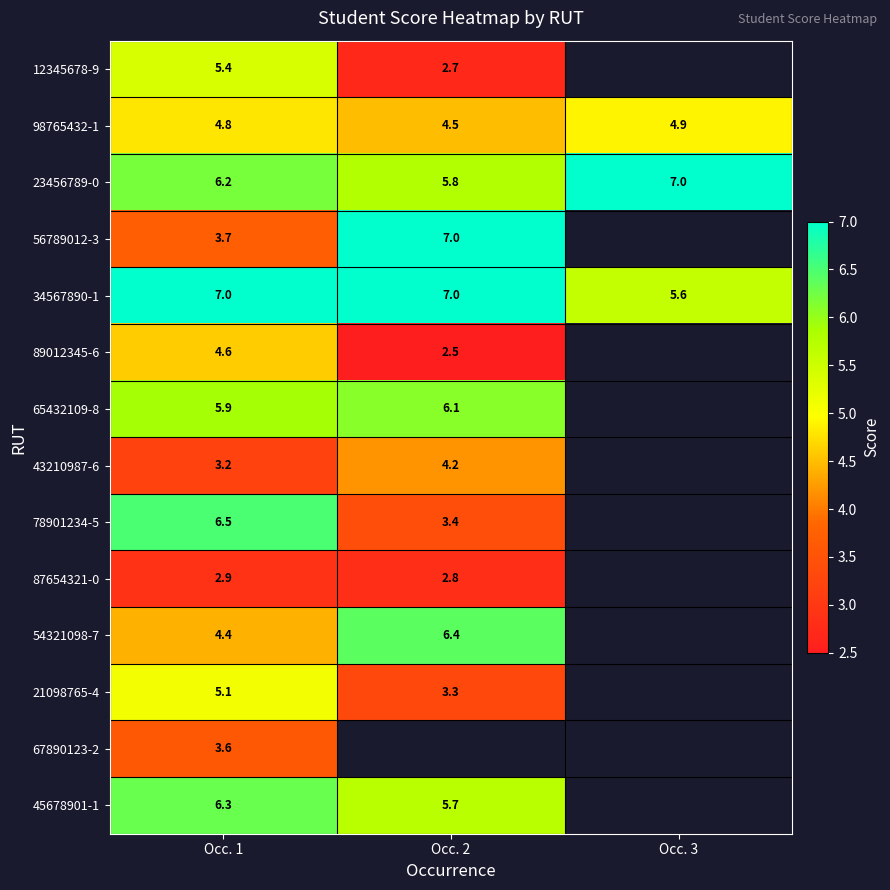

Which label corresponds to the largest value in the chart?

Occ. 3